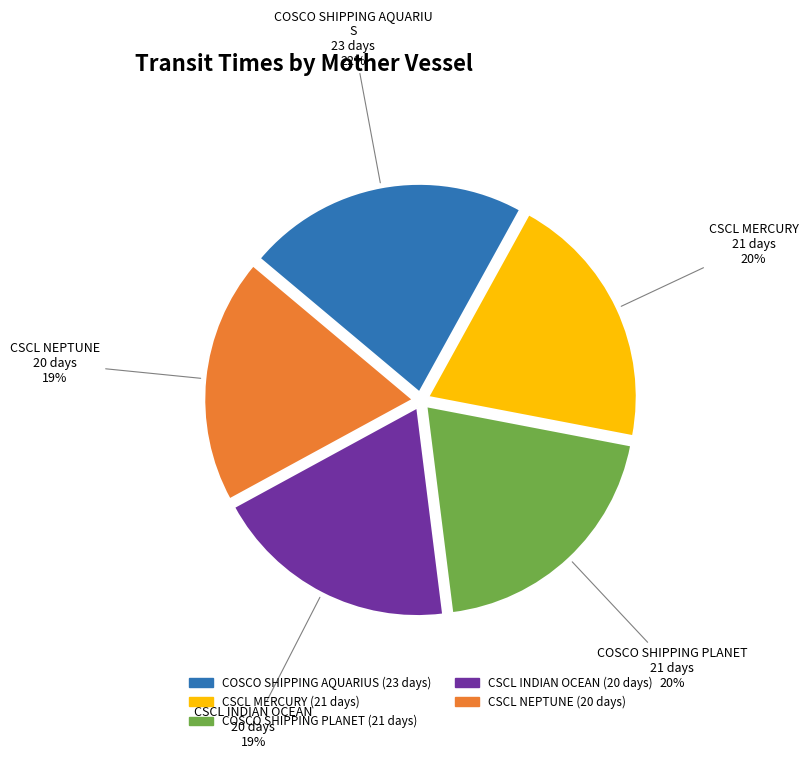

To the nearest percent, what is the average slice percentage?

20%